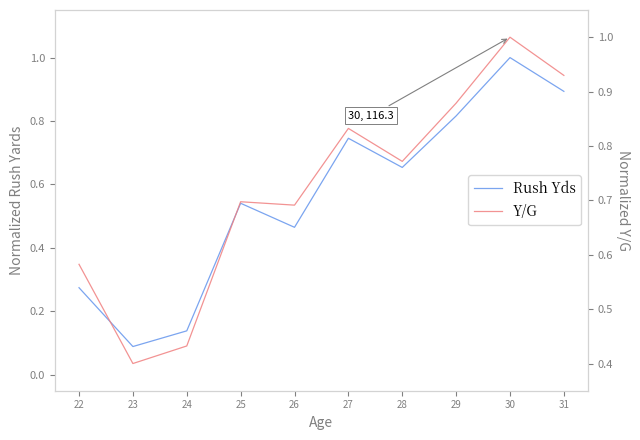

True or false: Rush Yds has a value of 0.9 at 31.

True